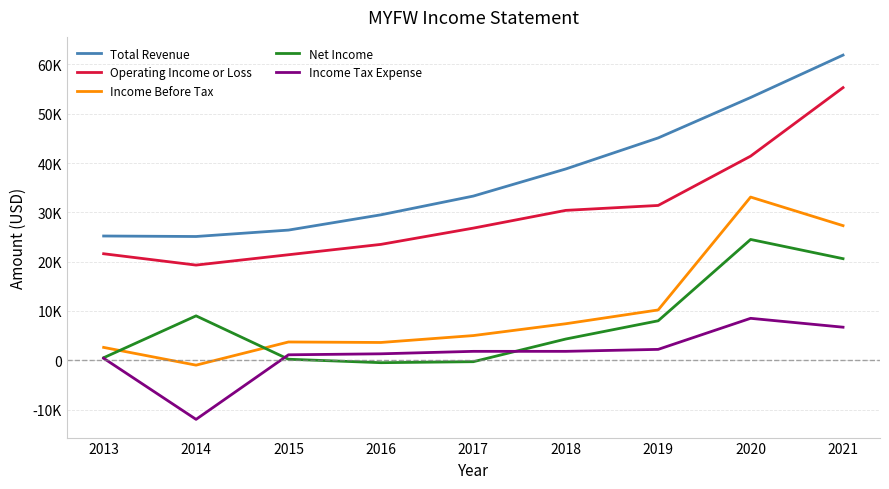

True or false: Operating Income or Loss and Income Tax Expense intersect in this chart.

False